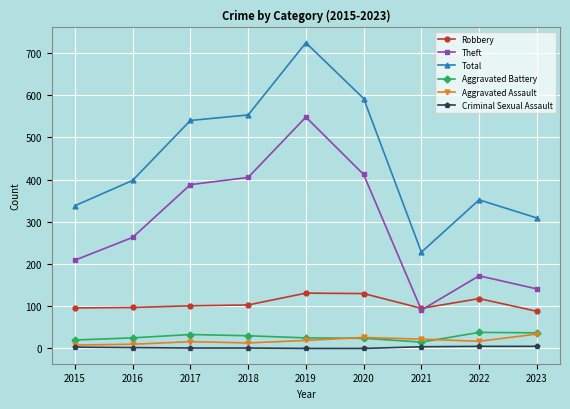

How many categories are shown in the chart?

9